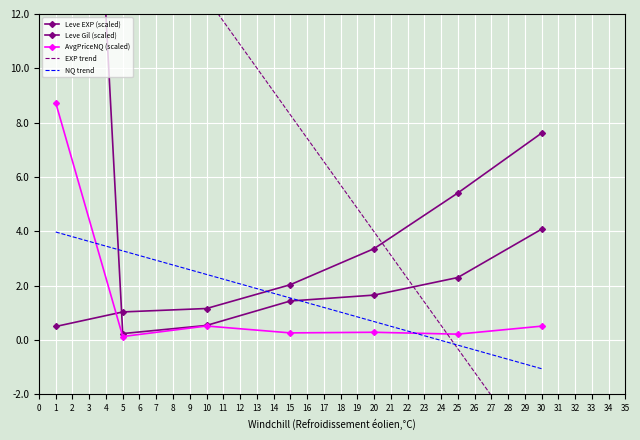

The value of EXP trend at 15 is 13.7. True or false?

False